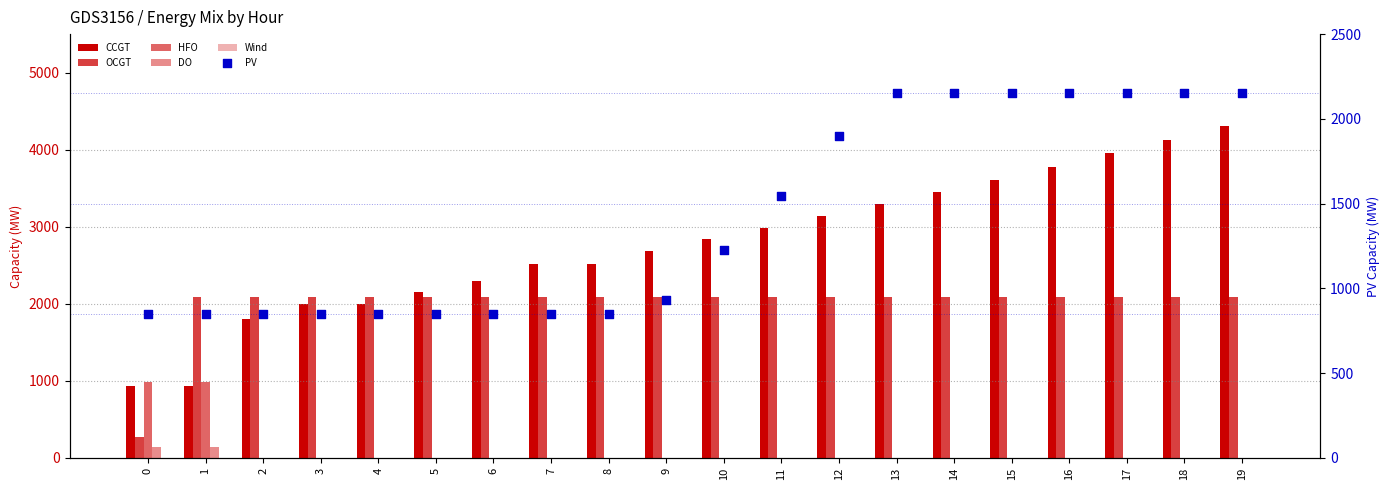

At how many categories does at least one series exceed 2341?

13